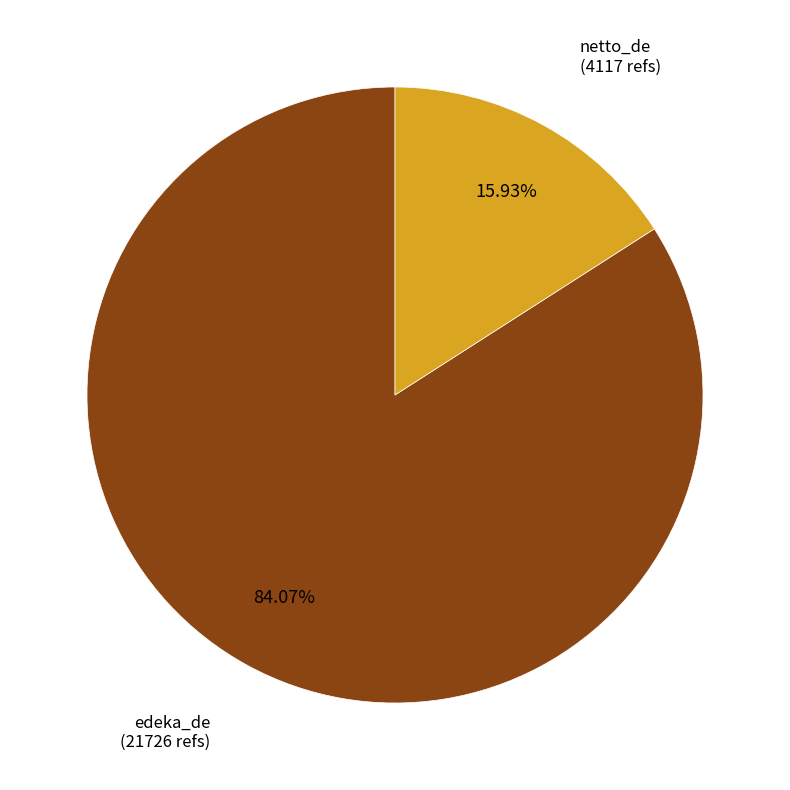

Is there a majority slice in this chart?

Yes